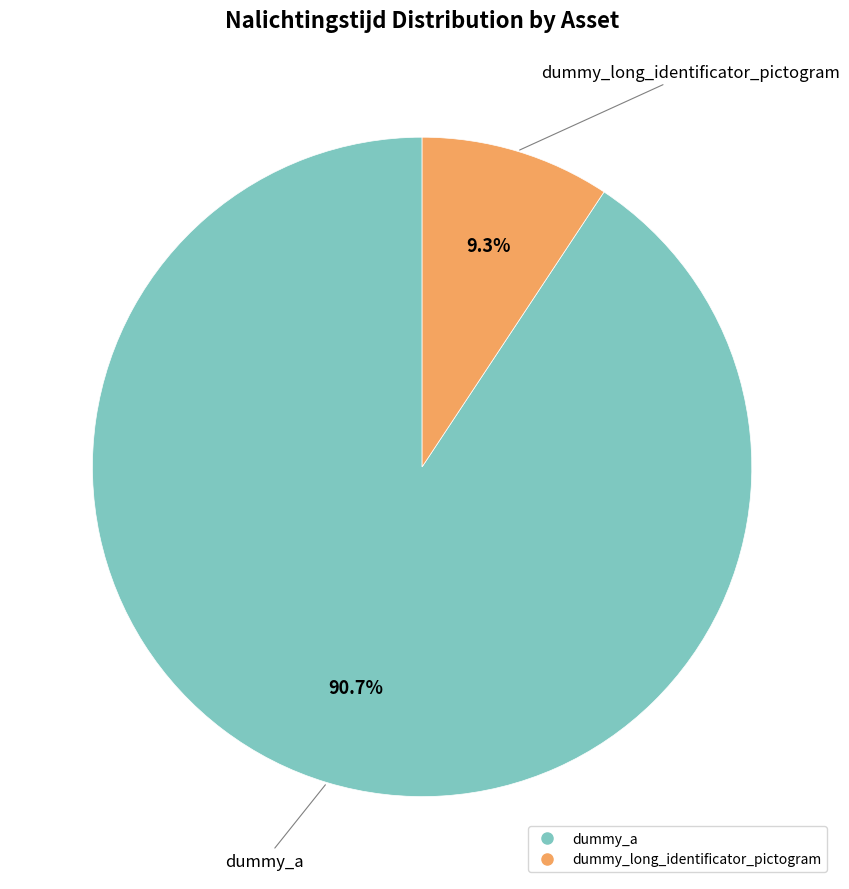

Is it true that dummy_a is 91% of the pie?

True